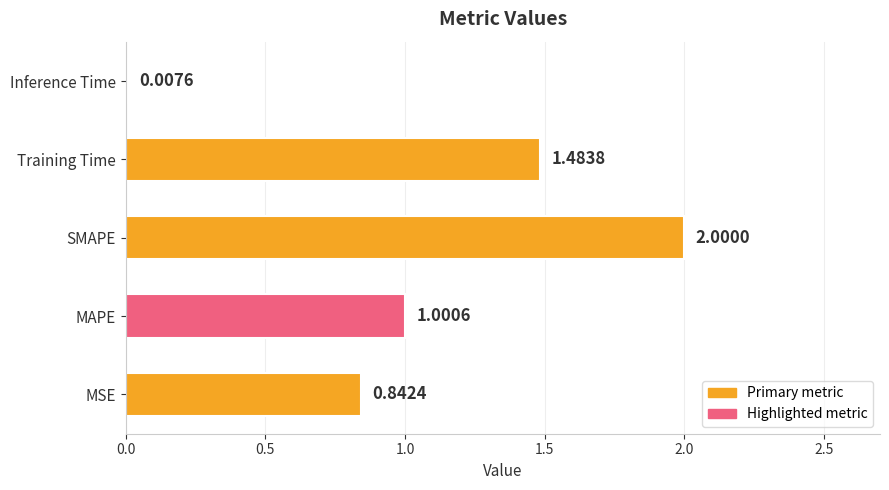

At which label is the value closest to 1?

MAPE